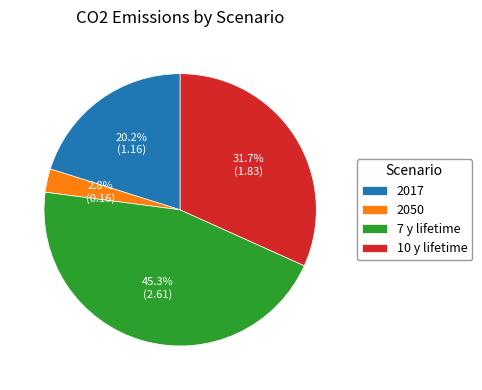

The 7 y lifetime slice represents 45% of the pie. True or false?

True